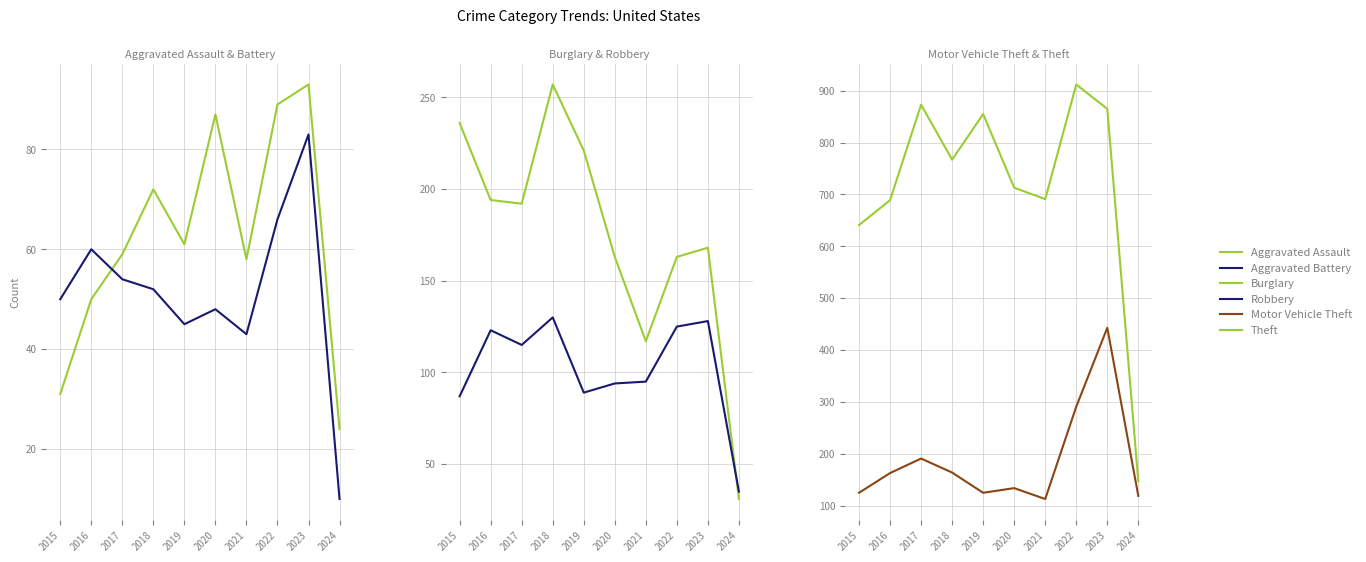

Which series changed the most between 2017 and 2023?

Motor Vehicle Theft